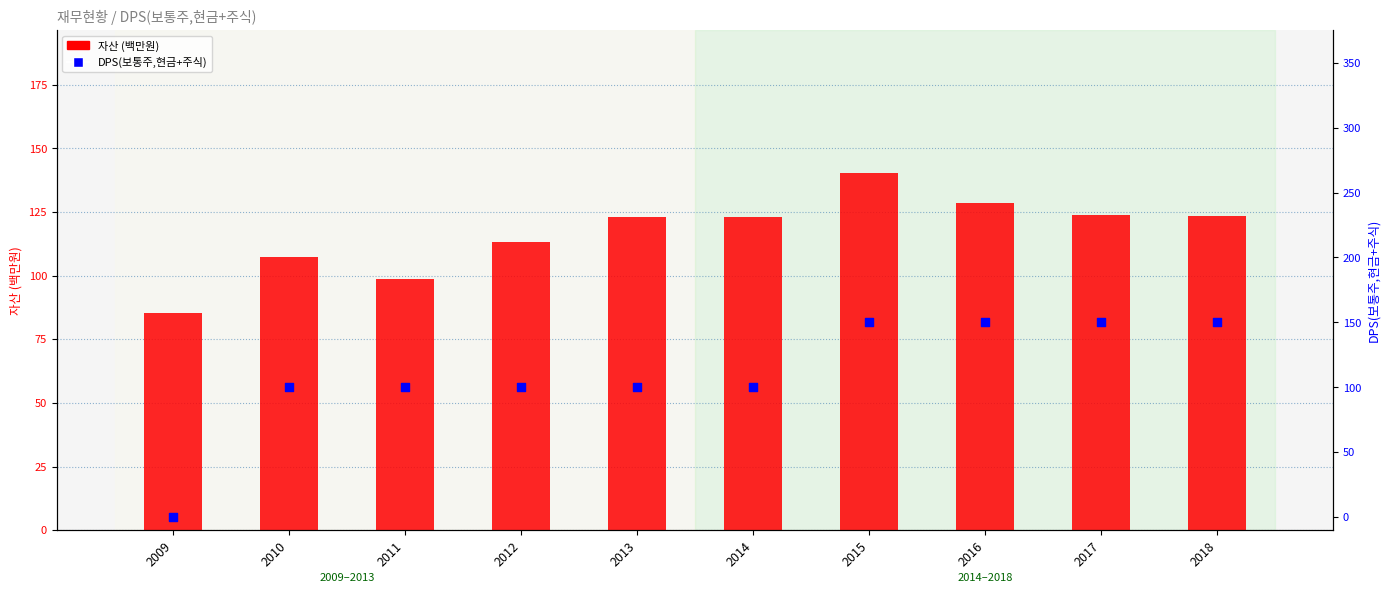

What is the total value across all series at 2010?

207.5